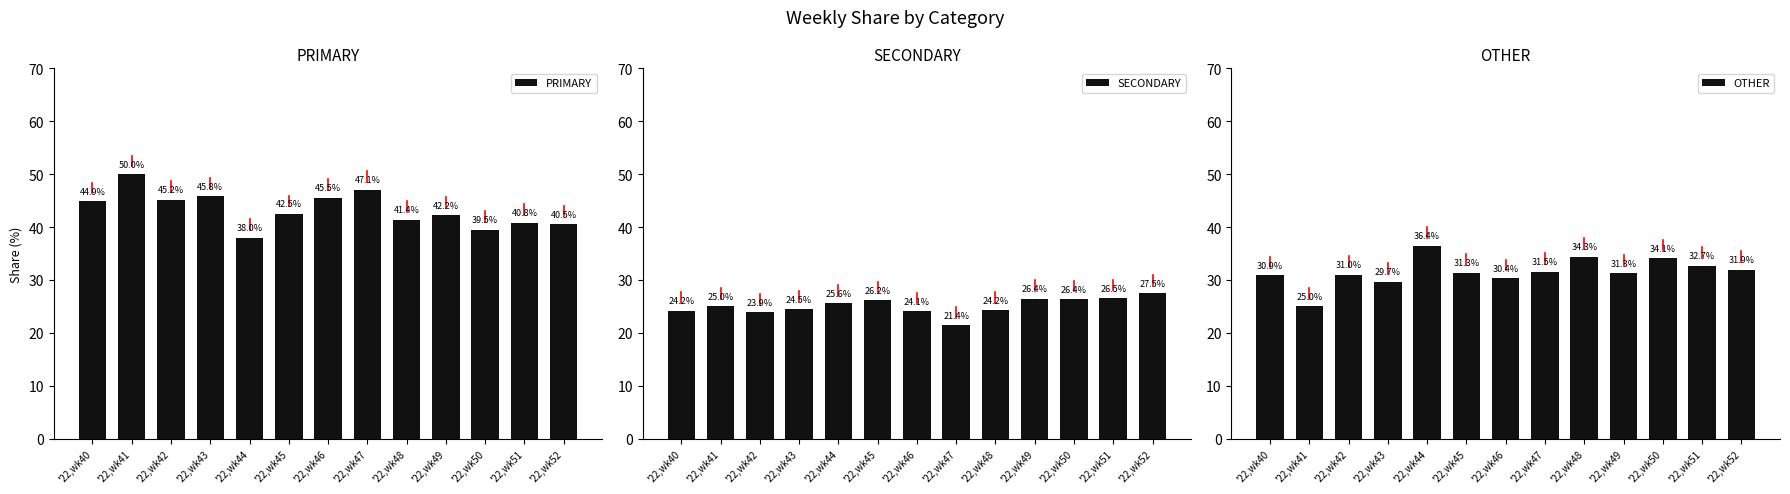

Rank the series by their maximum value, from lowest to highest.

SECONDARY, OTHER, PRIMARY